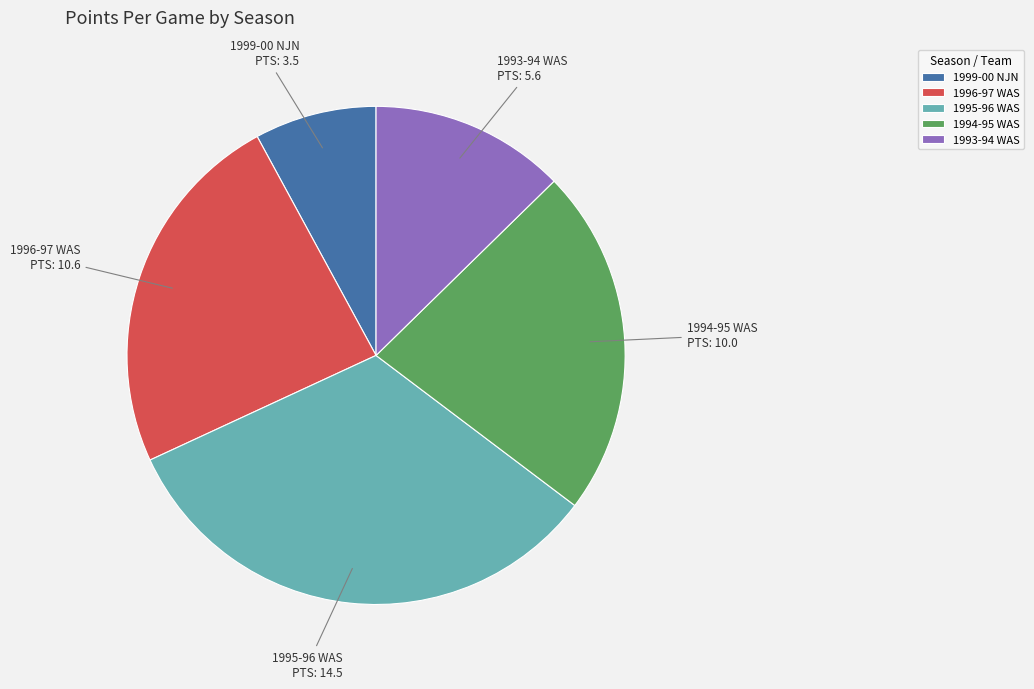

Is it true that 1996-97 WAS is 24% of the pie?

True